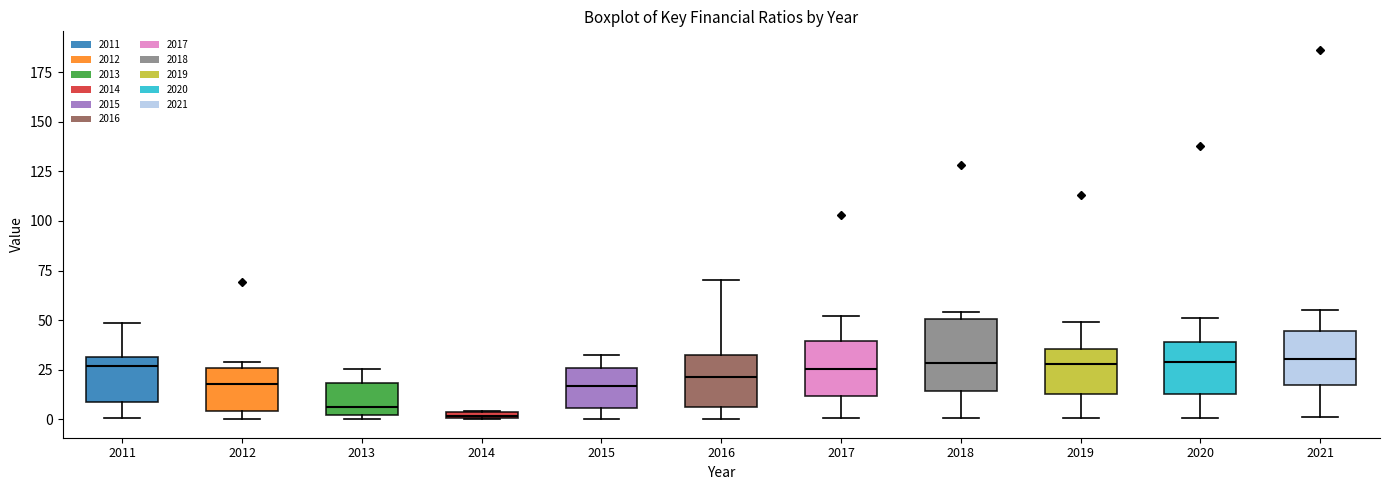

Which box is the tallest, from its lower edge to its upper edge?

2018